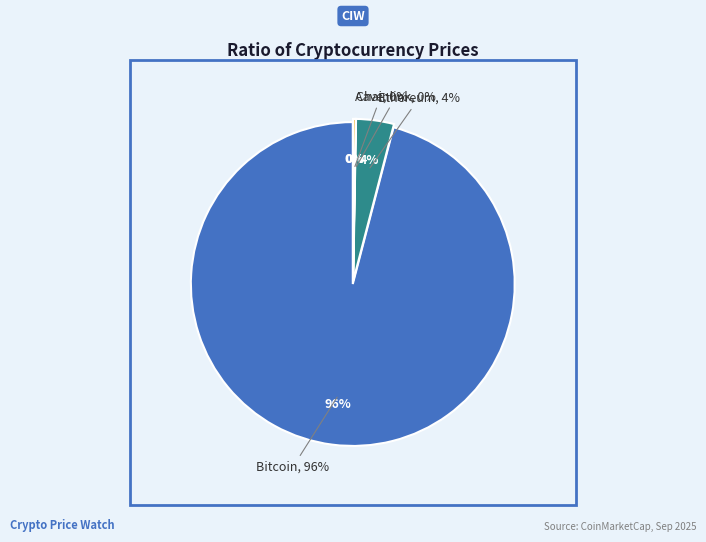

Approximately how many times larger is the value at Aave compared to Chainlink?

12.7